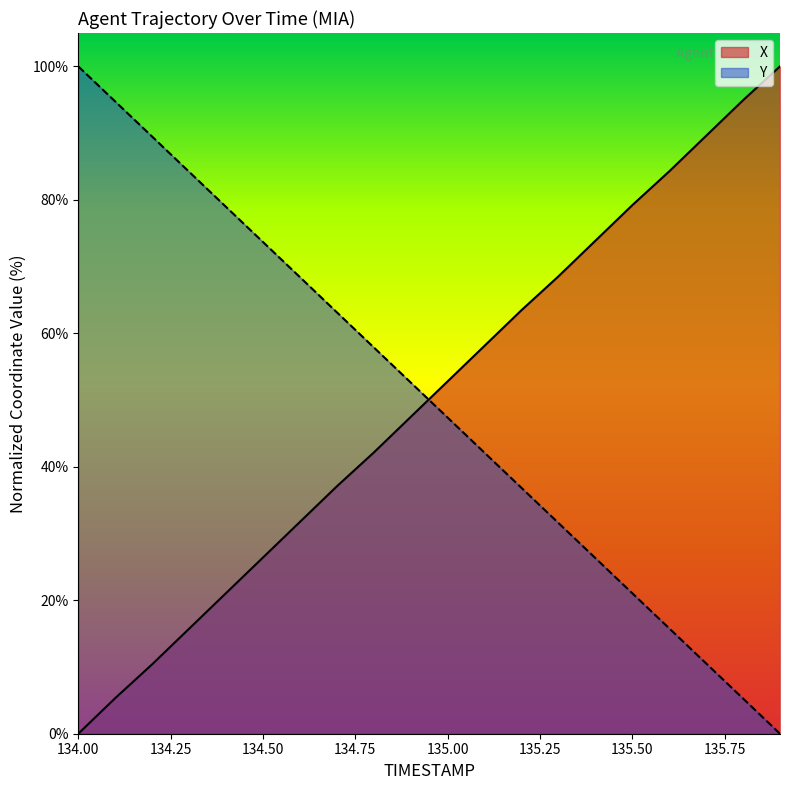

Which series has the widest spread of values?

X